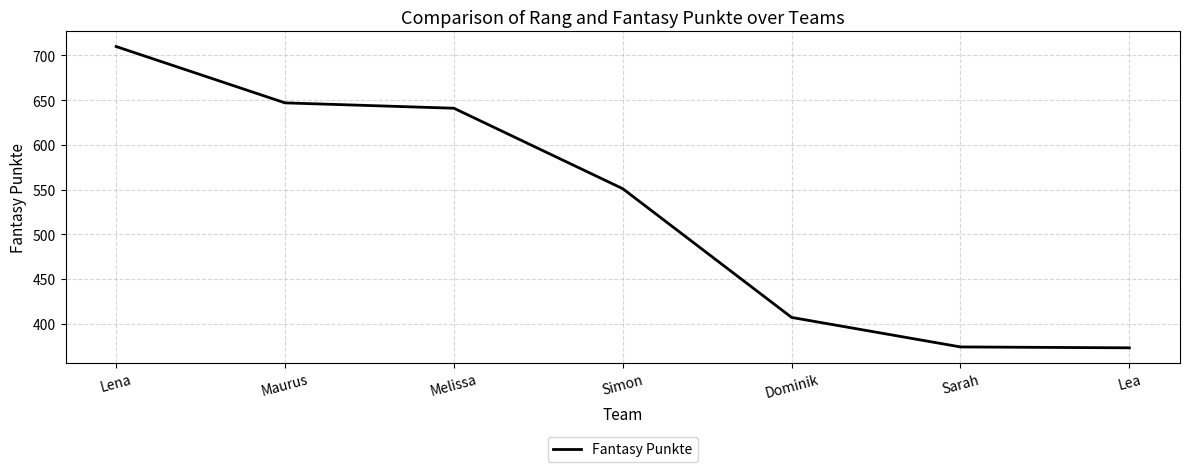

What value does the data have at Lea, to the nearest 10?

370